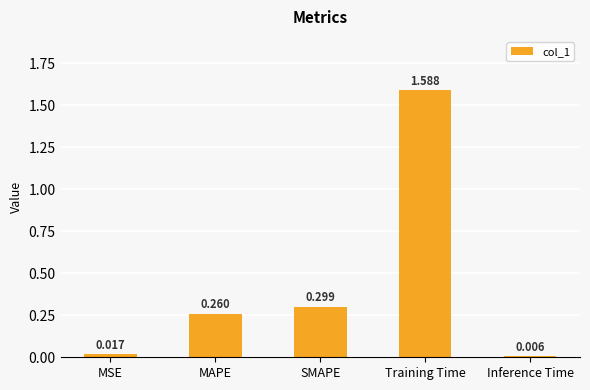

What position from the left is MAPE?

2